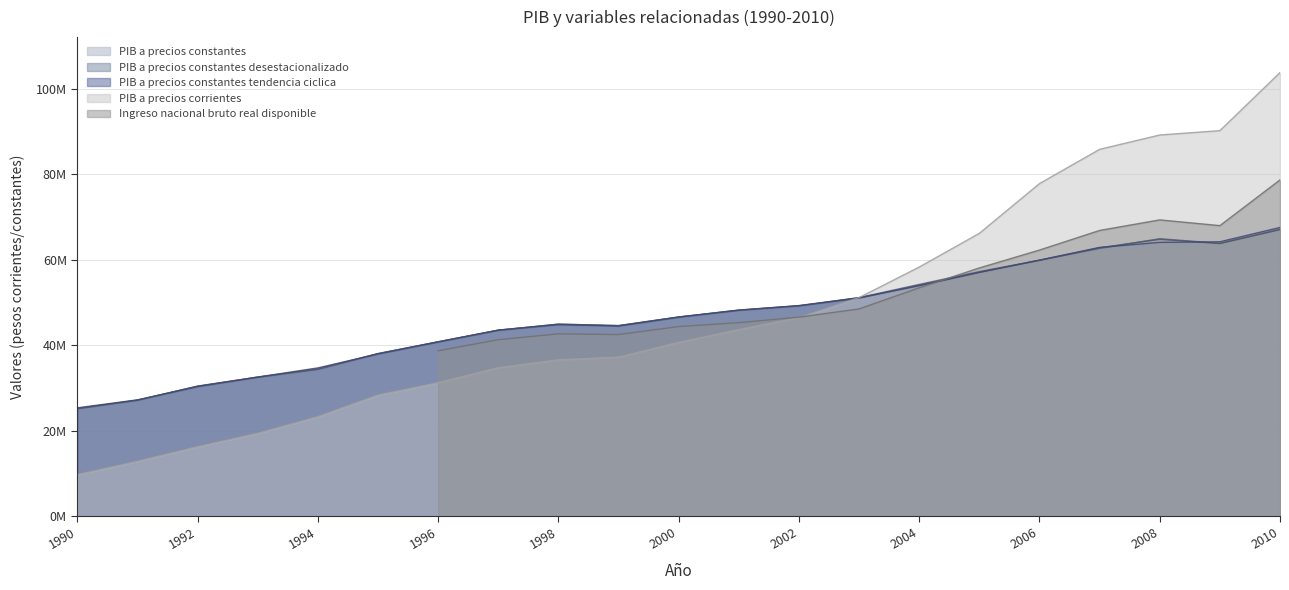

What is the value of the PIB a precios constantes desestacionalizado point at the 8th from the left?

43523303